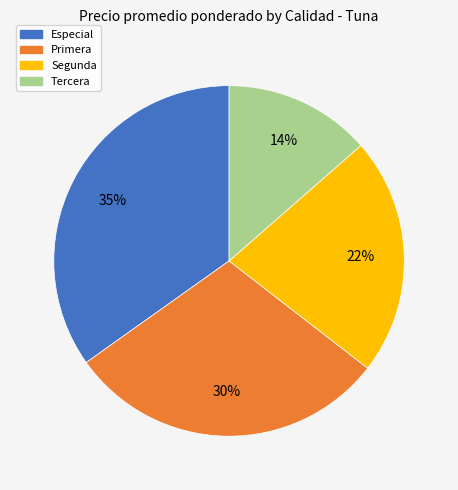

The Primera slice represents 30% of the pie. True or false?

True